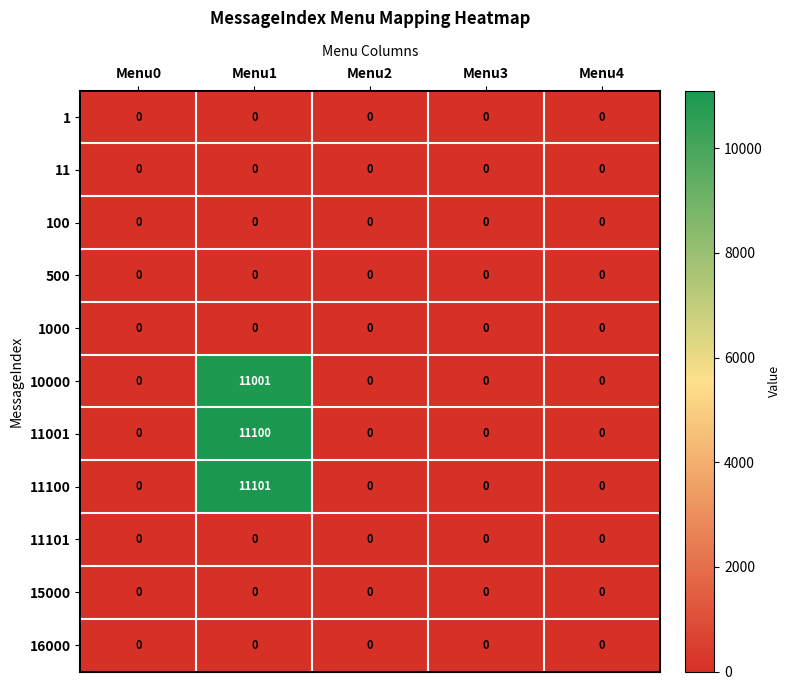

What is the greatest value displayed?

11101